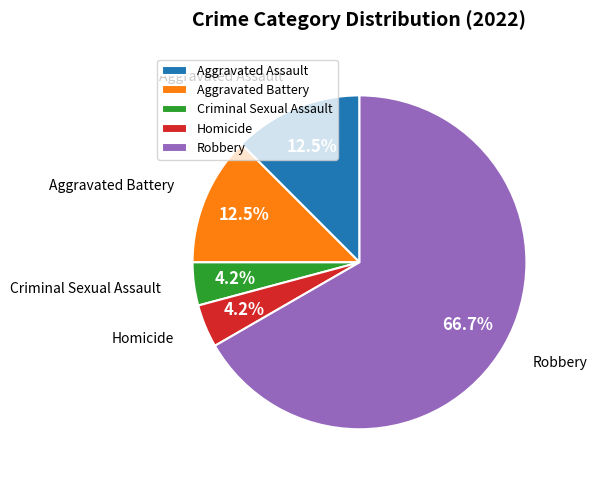

What is the ratio of the value at Aggravated Assault to the value at Criminal Sexual Assault?

3.0